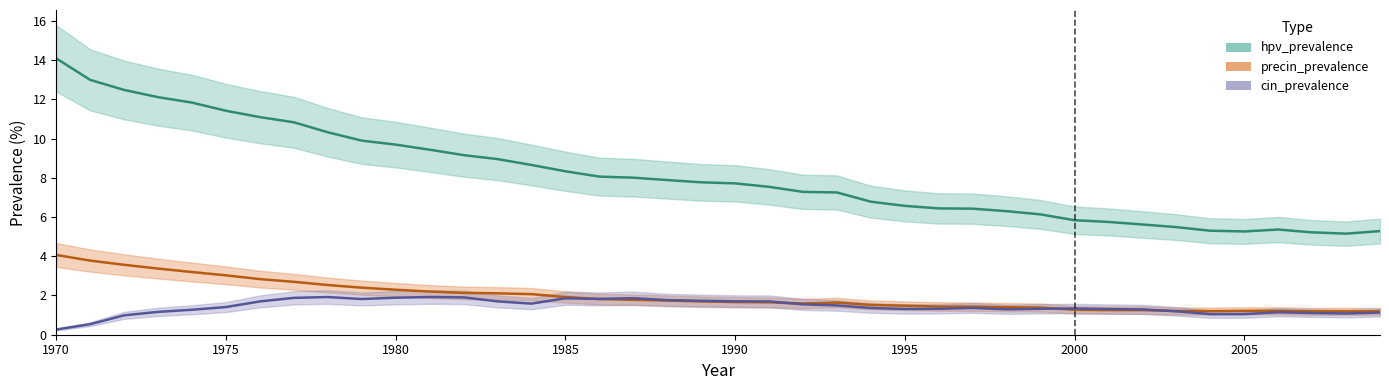

At how many categories does at least one series exceed 12?

4